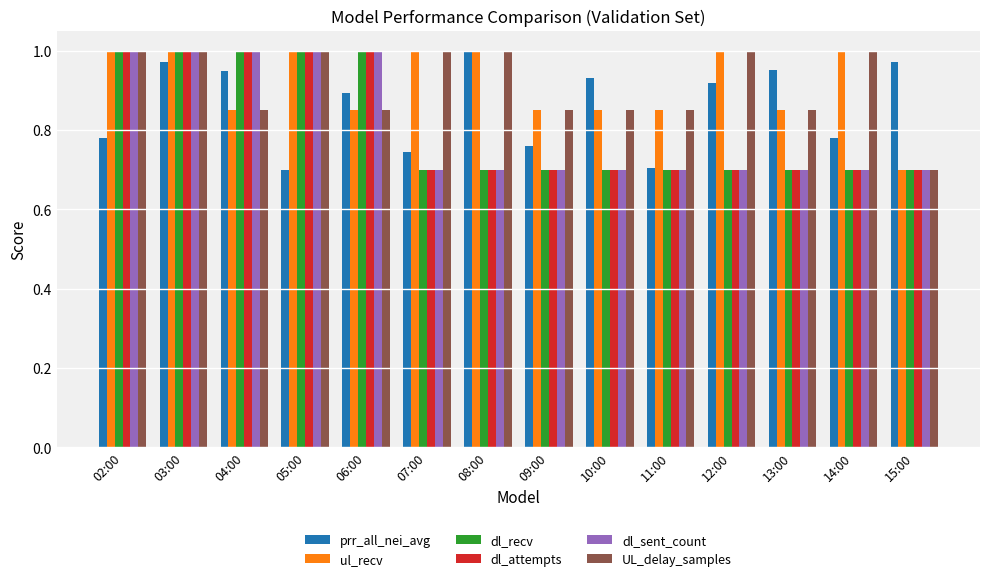

Which series changed the most between 07:00 and 08:00?

prr_all_nei_avg